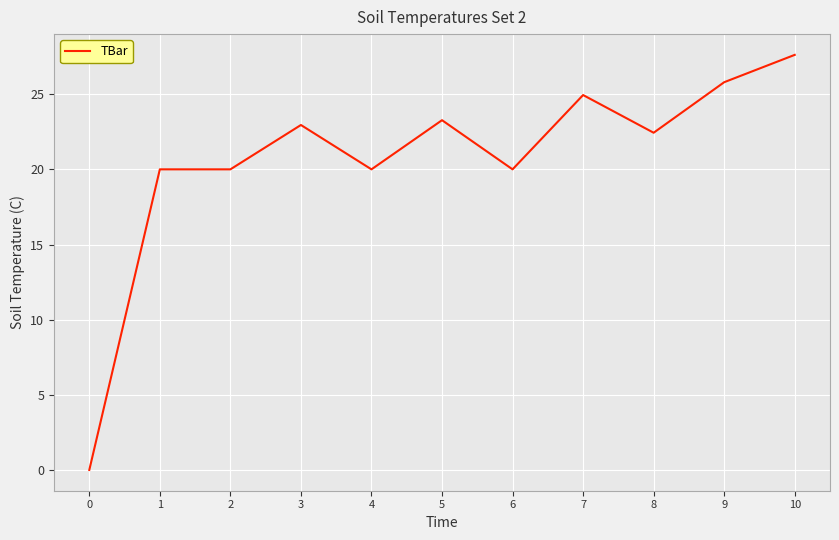

What is the ratio of the value at 10 to the value at 3?

1.2